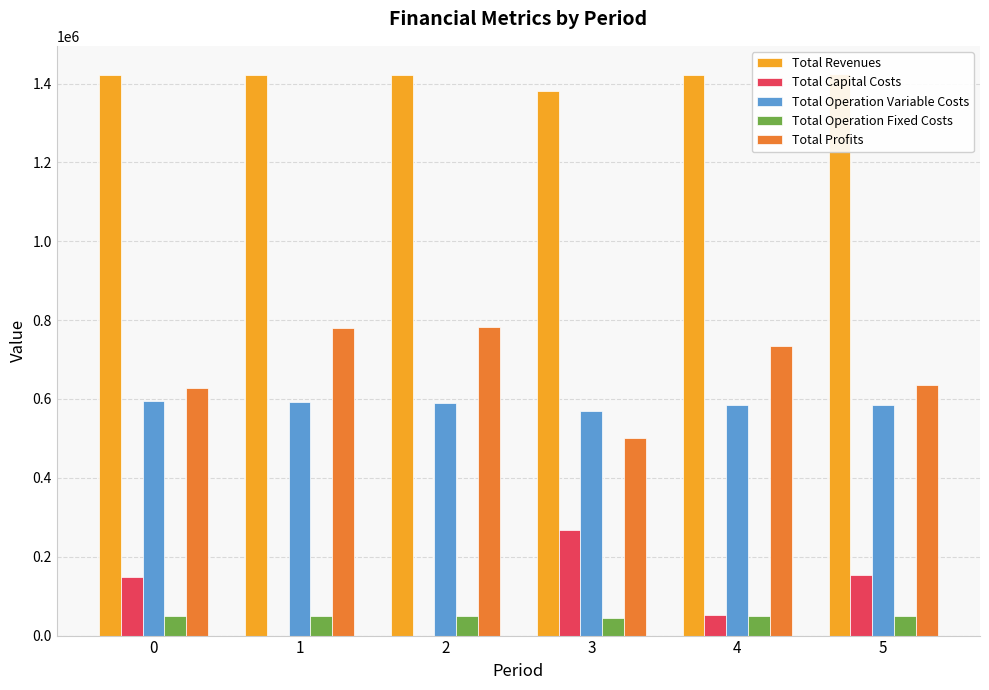

Which series has the largest total across all categories?

Total Revenues